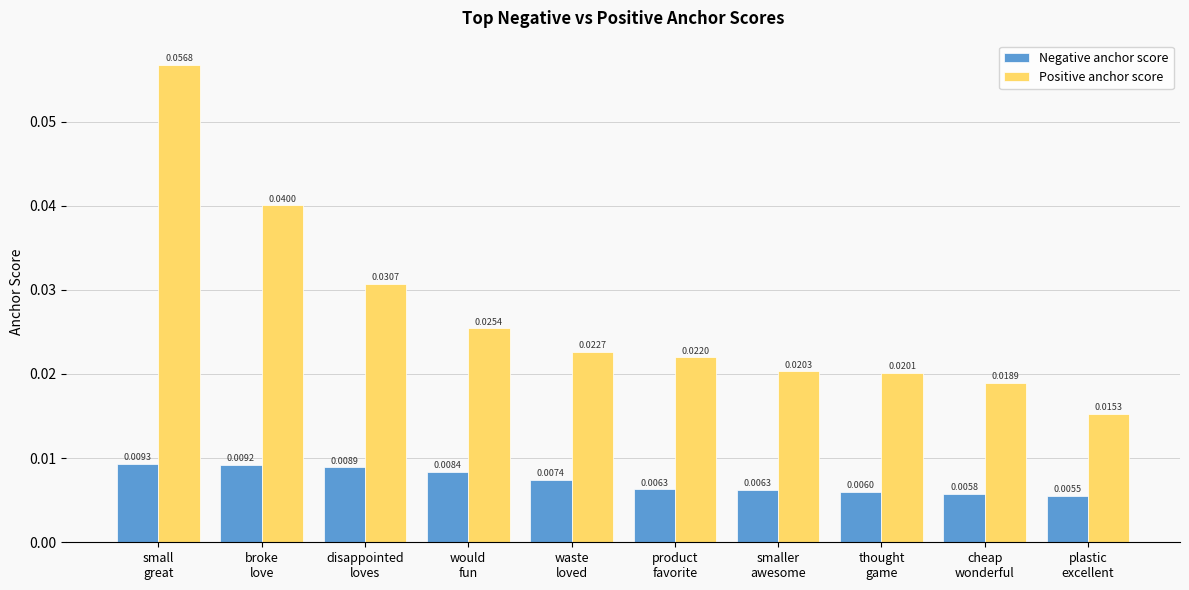

Which series has the widest spread of values?

Positive anchor score